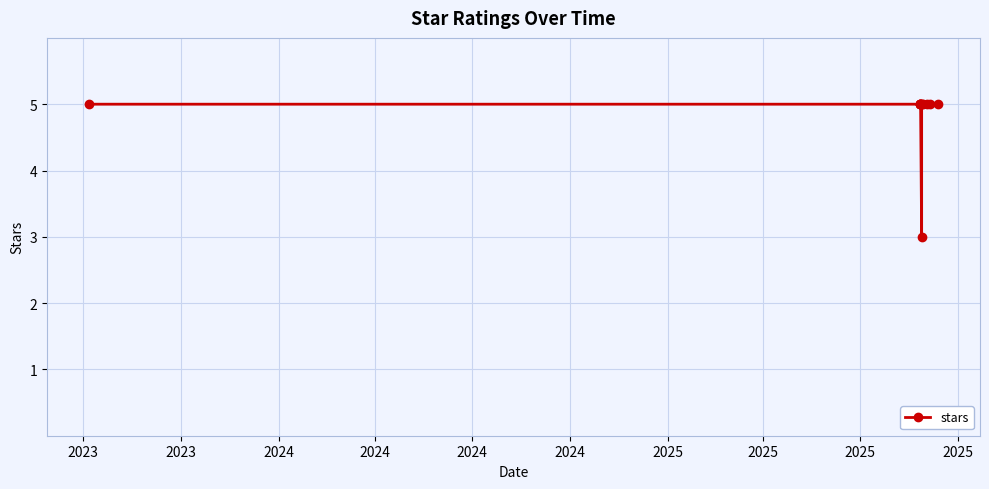

How many series are shown in this chart?

1